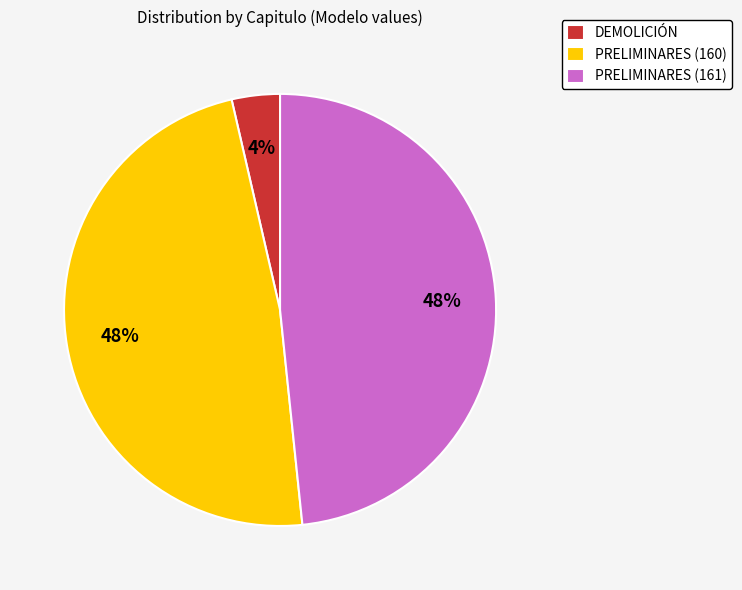

Does DEMOLICIÓN account for over 50% of the chart?

No